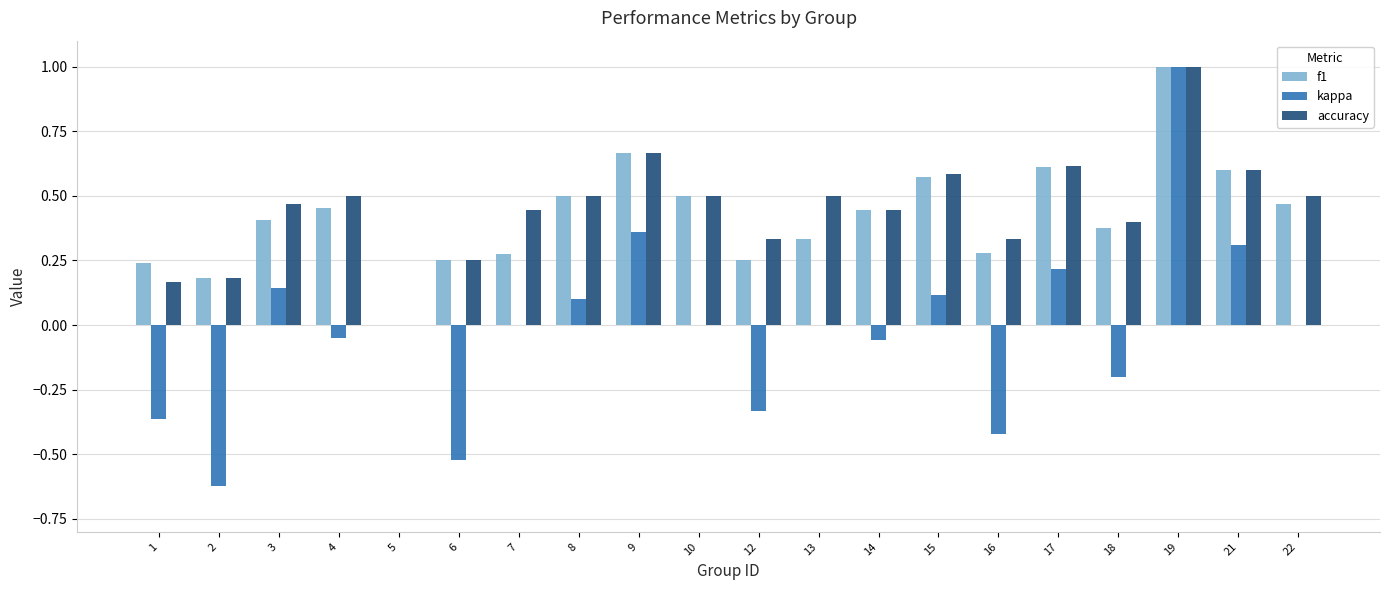

How many series are shown in this chart?

3